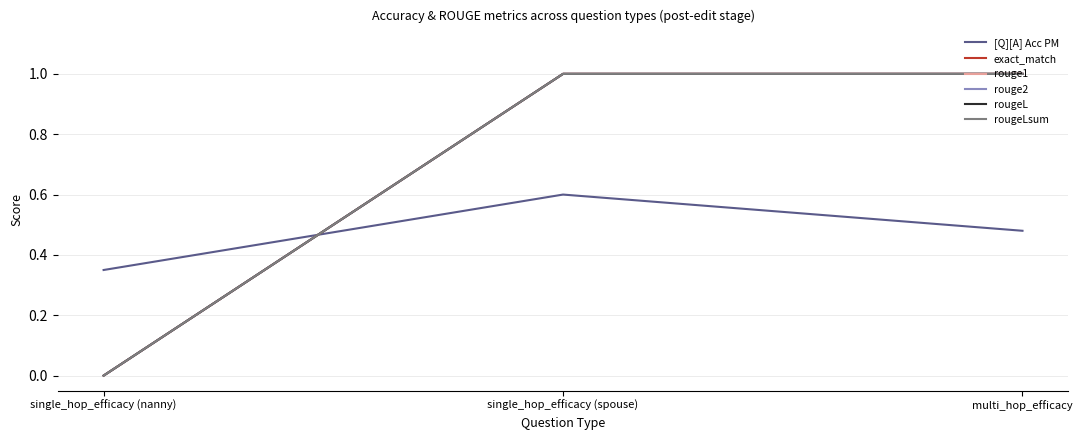

The value of rouge1 at single_hop_efficacy (nanny) is 0.0. True or false?

True